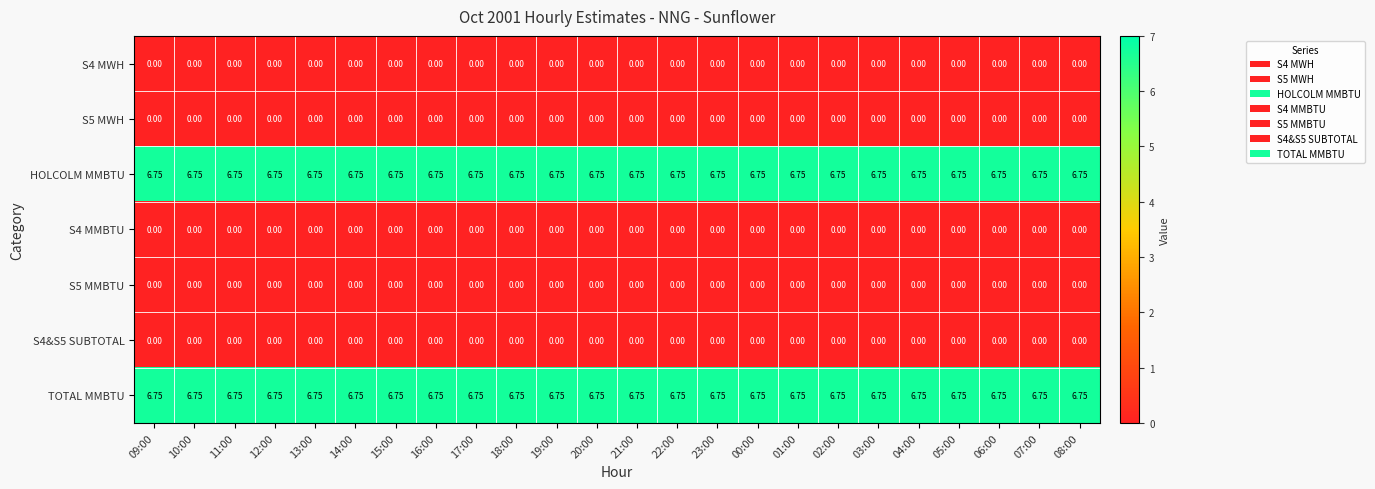

At 18:00, list the series in order from largest to smallest.

HOLCOLM MMBTU, TOTAL MMBTU, S4 MWH, S5 MWH, S4 MMBTU, S5 MMBTU, S4&S5 SUBTOTAL